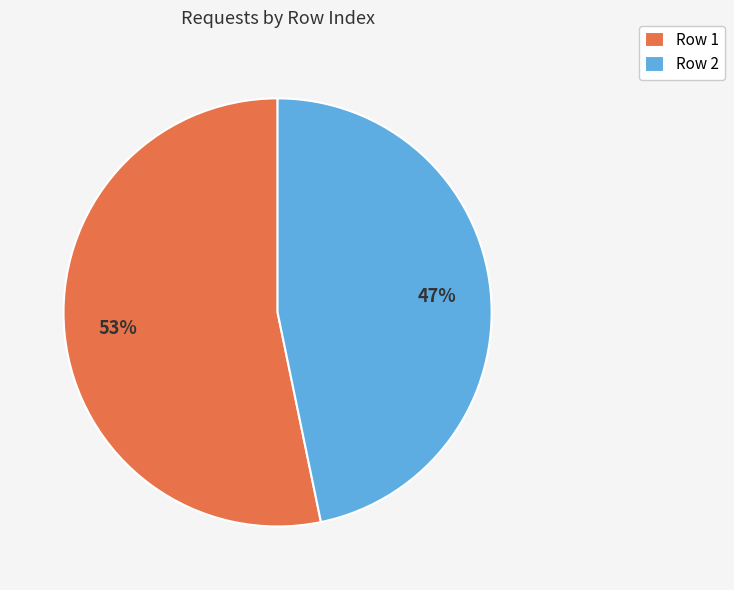

True or false: Row 1 accounts for 53% of the total.

True